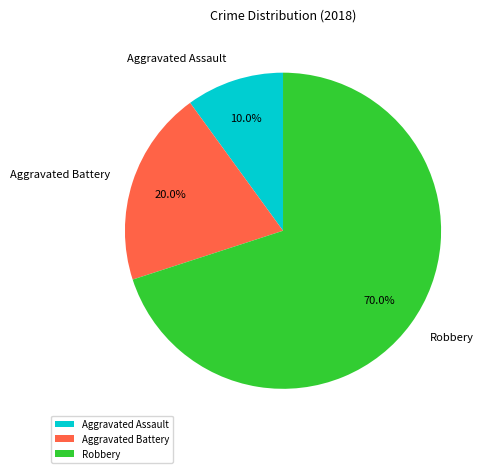

Rank the categories by value from lowest to highest.

Aggravated Assault, Aggravated Battery, Robbery